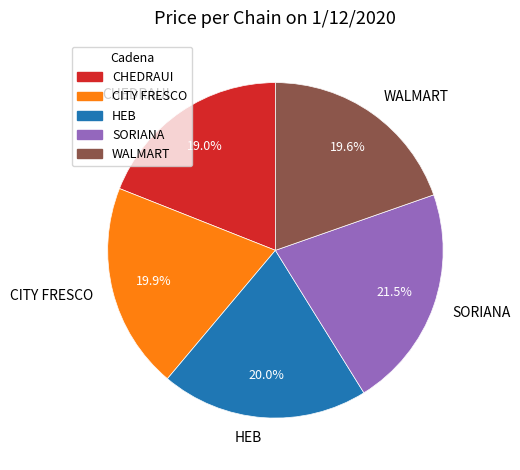

True or false: SORIANA accounts for 9% of the total.

False